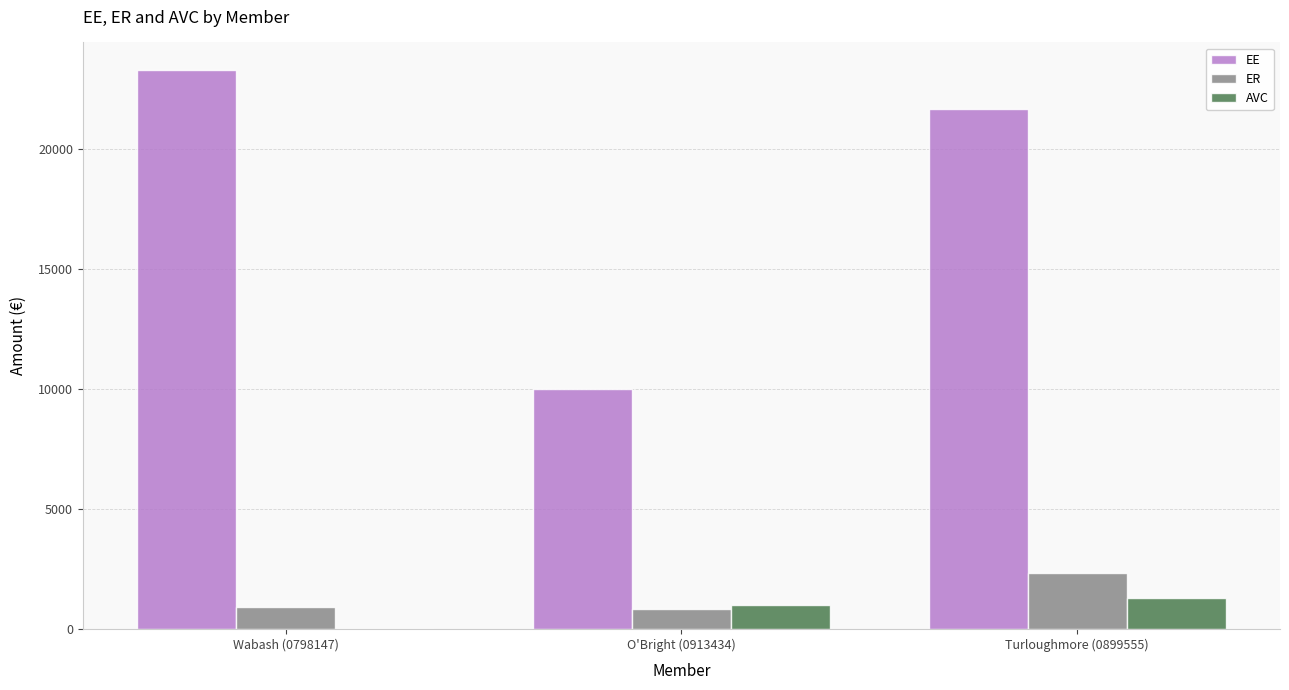

What is the sum of the EE values at Turloughmore (0899555) and O'Bright (0913434)?

31666.7